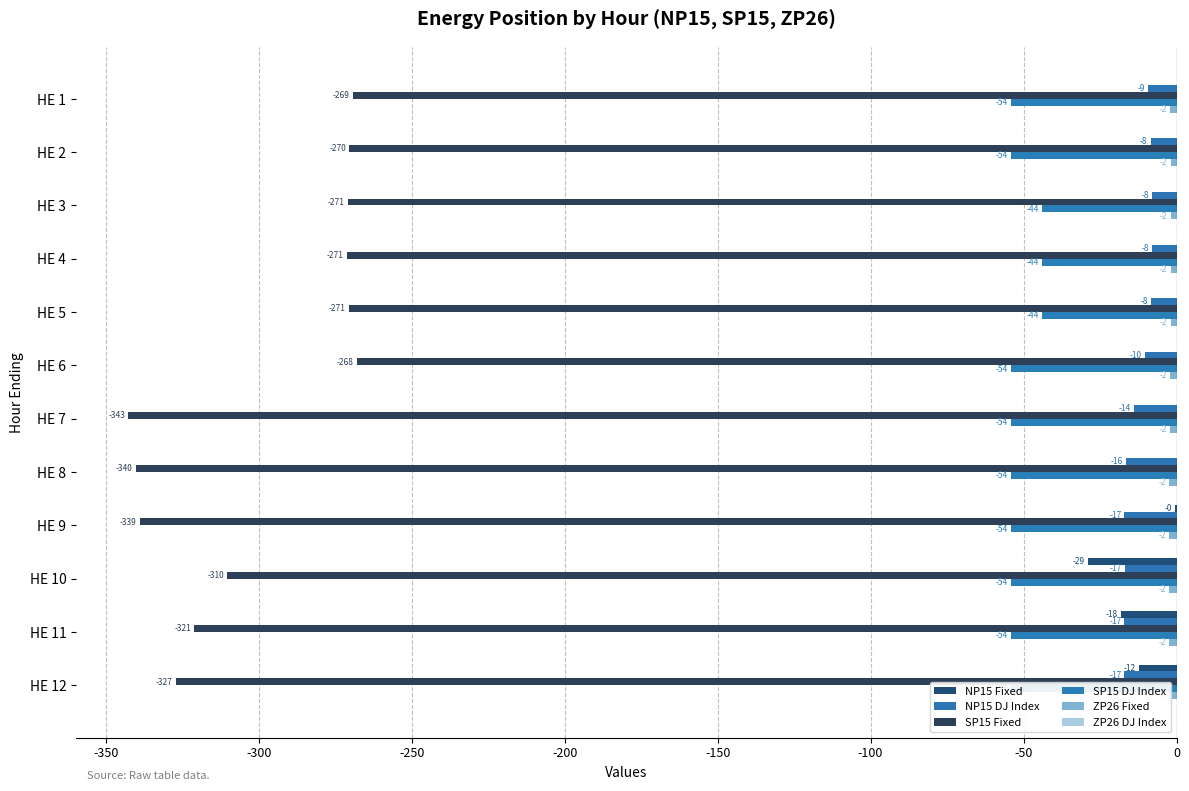

What is the average value of the NP15 Fixed series?

-5.0